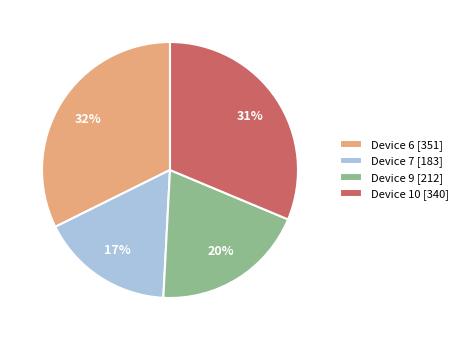

Rank the categories by value from highest to lowest.

Device 6 [351], Device 10 [340], Device 9 [212], Device 7 [183]